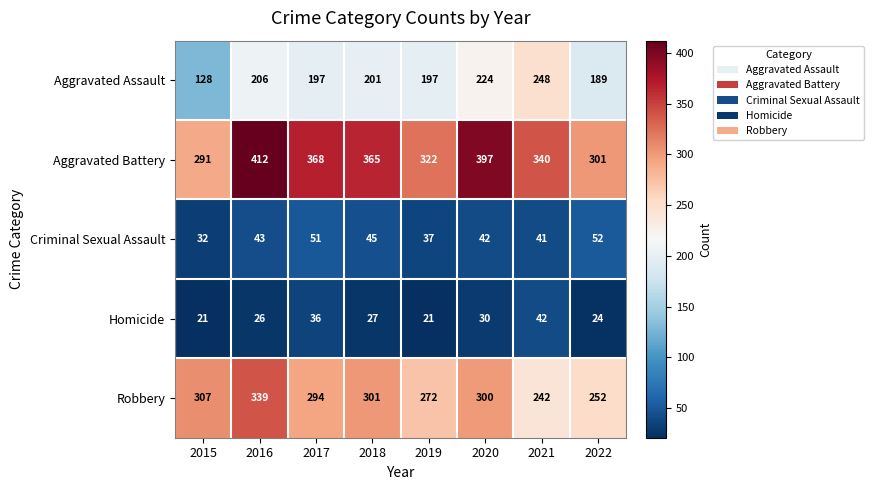

Which category has the highest value in the Homicide series?

2021